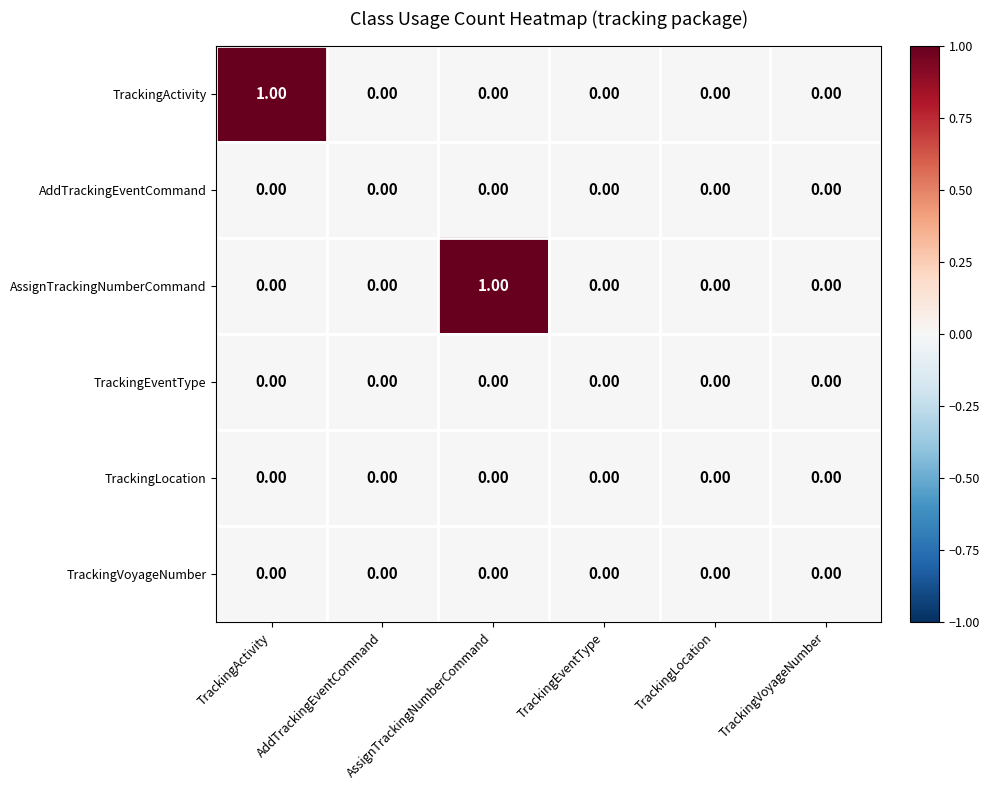

Which series changed the most between TrackingActivity and TrackingLocation?

TrackingActivity